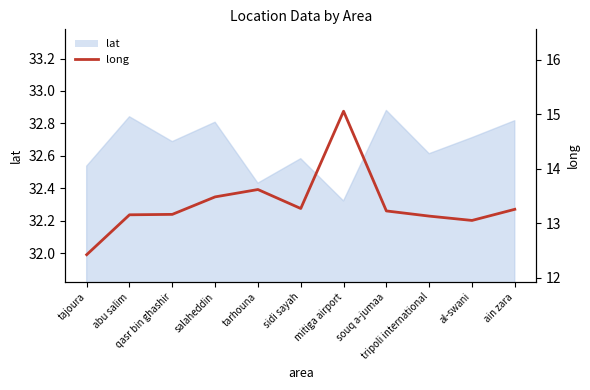

List the labels in order of value, largest first.

mitiga airport, tarhouna, salaheddin, sidi sayah, ain zara, souq a-jumaa, qasr bin ghashir, abu salim, tripoli international, al-swani, tajoura